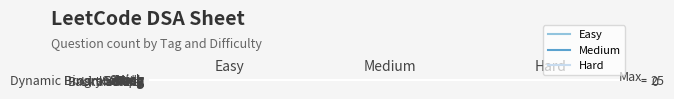

What is the minimum value shown in the chart?

4